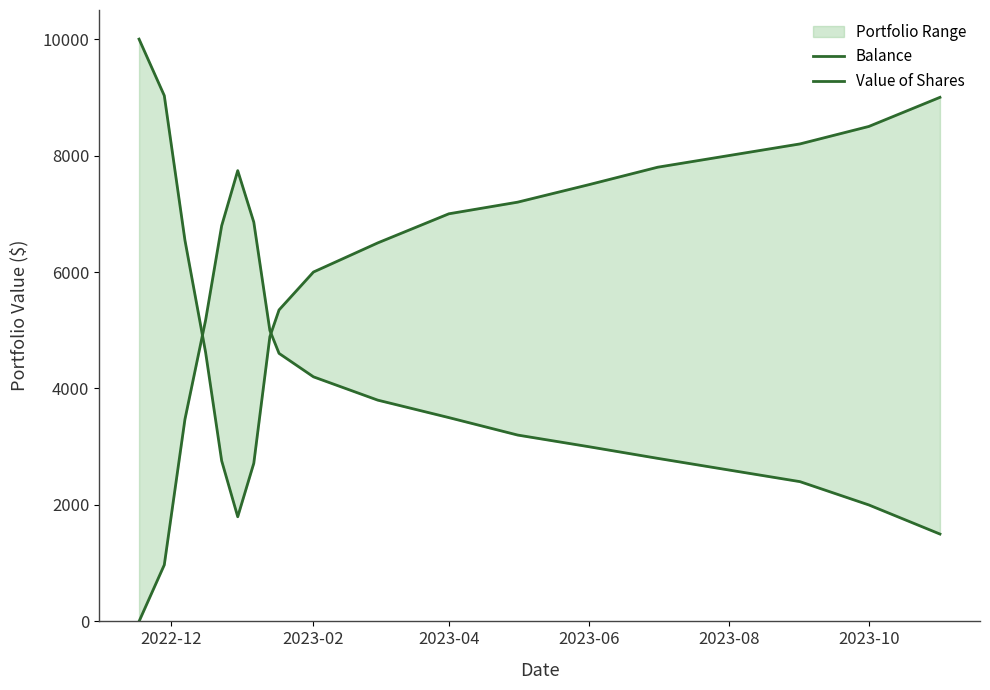

The value of Balance at 2023-10 is 3003.2. True or false?

False